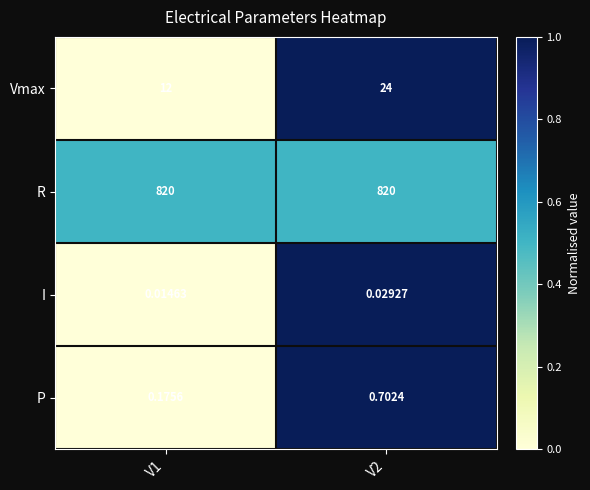

Which series changed the most between V1 and V2?

Vmax